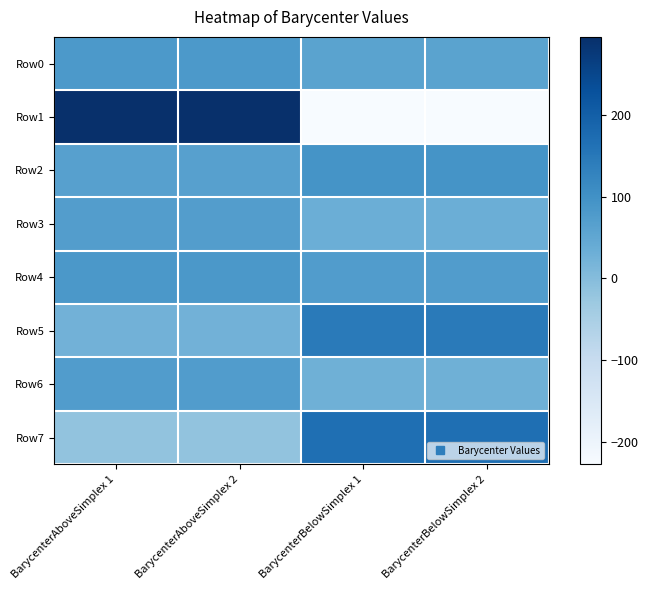

Rank the series by their maximum value, from lowest to highest.

Row3, Row6, Row0, Row4, Row2, Row5, Row7, Row1